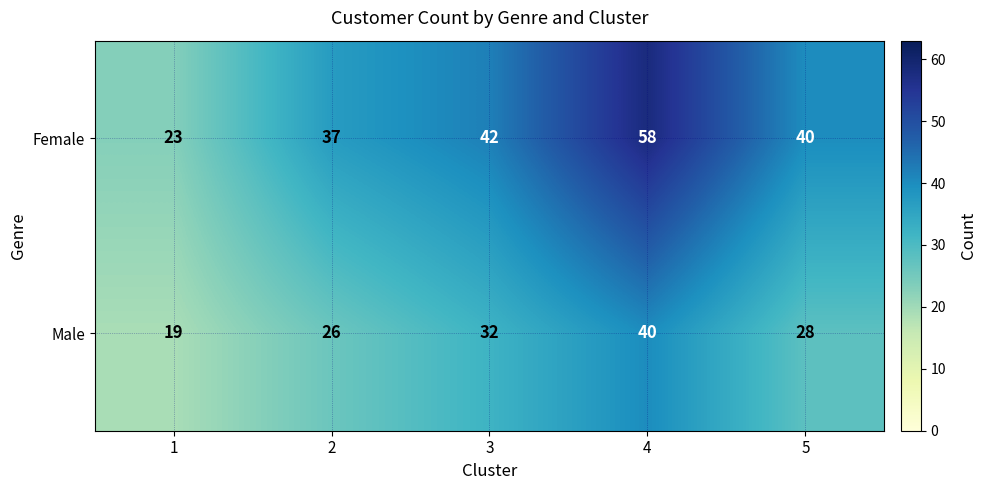

Reading right to left, what are all the values shown in this chart?

Female: 5=40	4=58	3=42	2=37	1=23
Male: 5=28	4=40	3=32	2=26	1=19